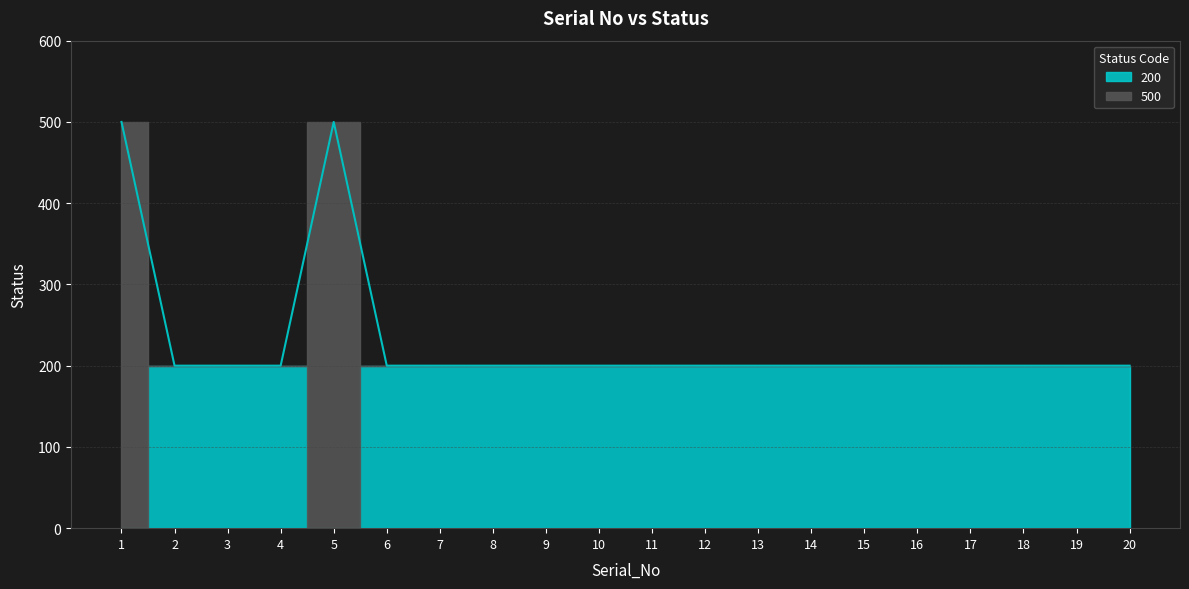

What is the greatest value displayed?

500